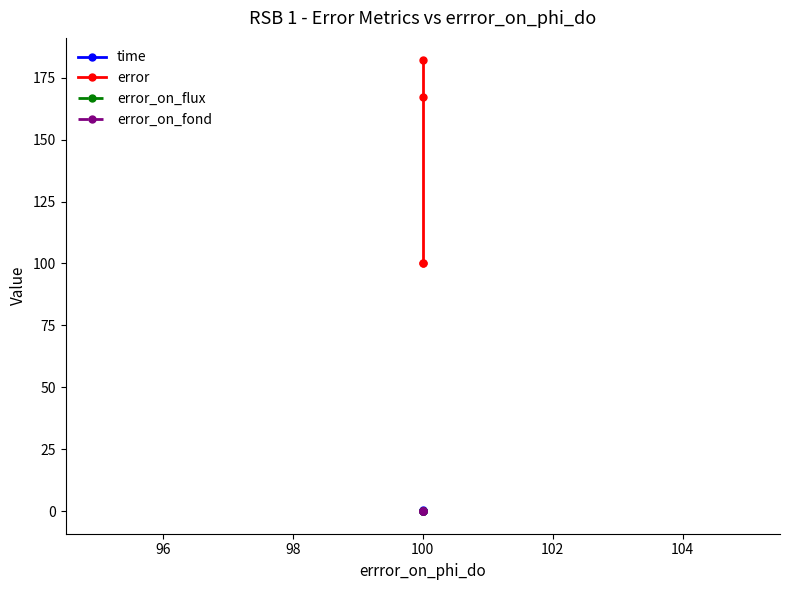

How many values in the error series exceed 167?

2